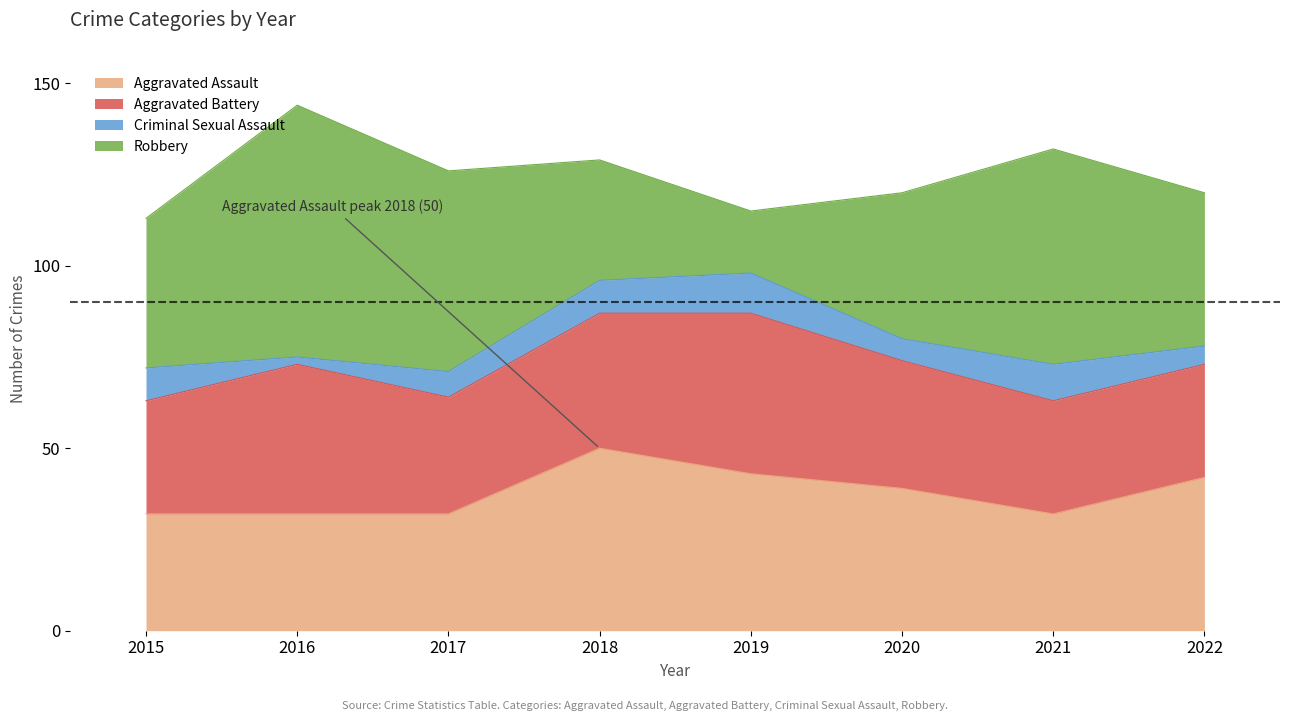

How many times do Aggravated Assault and Aggravated Battery cross each other?

3